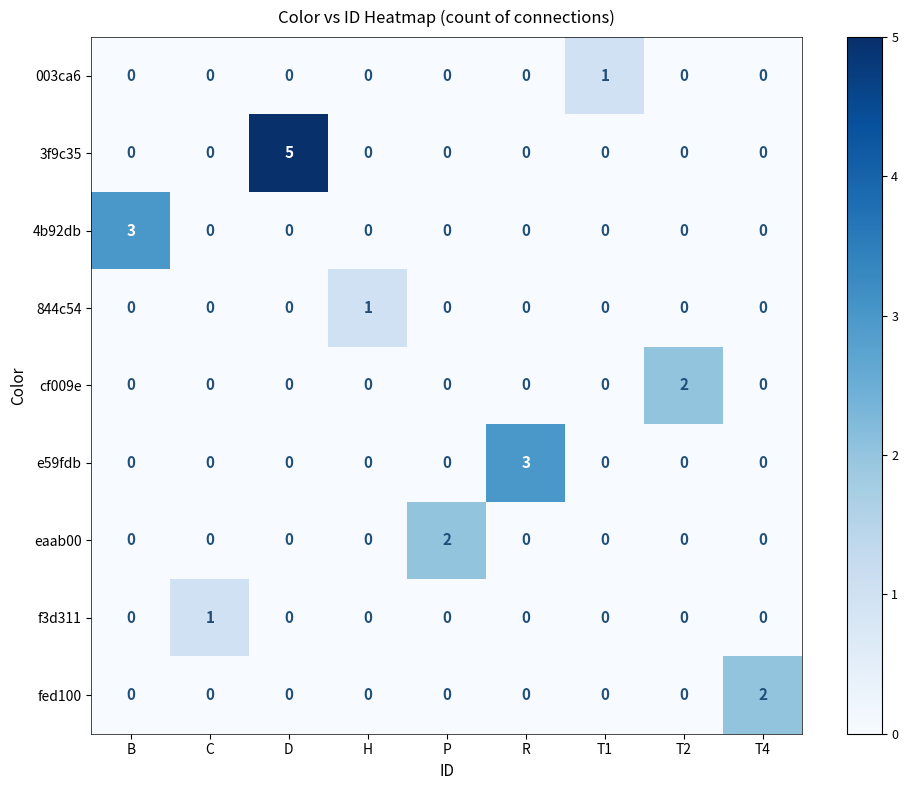

What is the total value across all series at R?

3